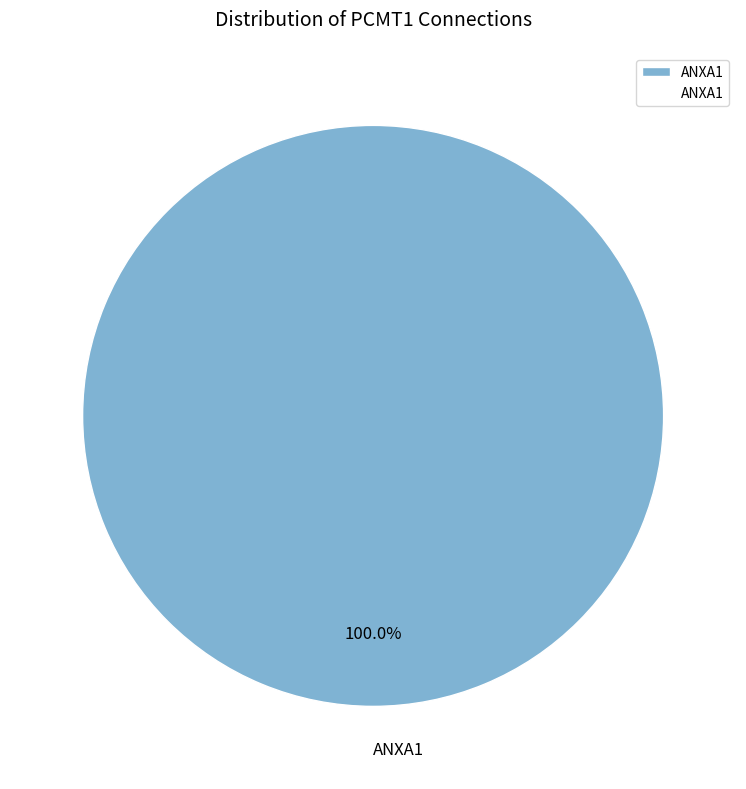

How many segments does this pie chart have?

1